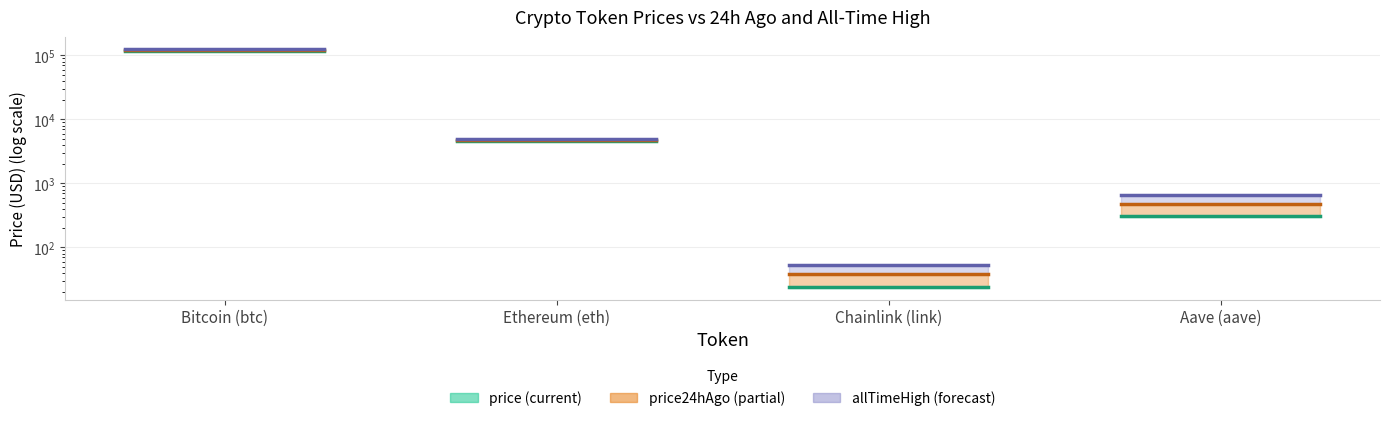

Which series changed the most between Bitcoin (btc) and Ethereum (eth)?

price (current)